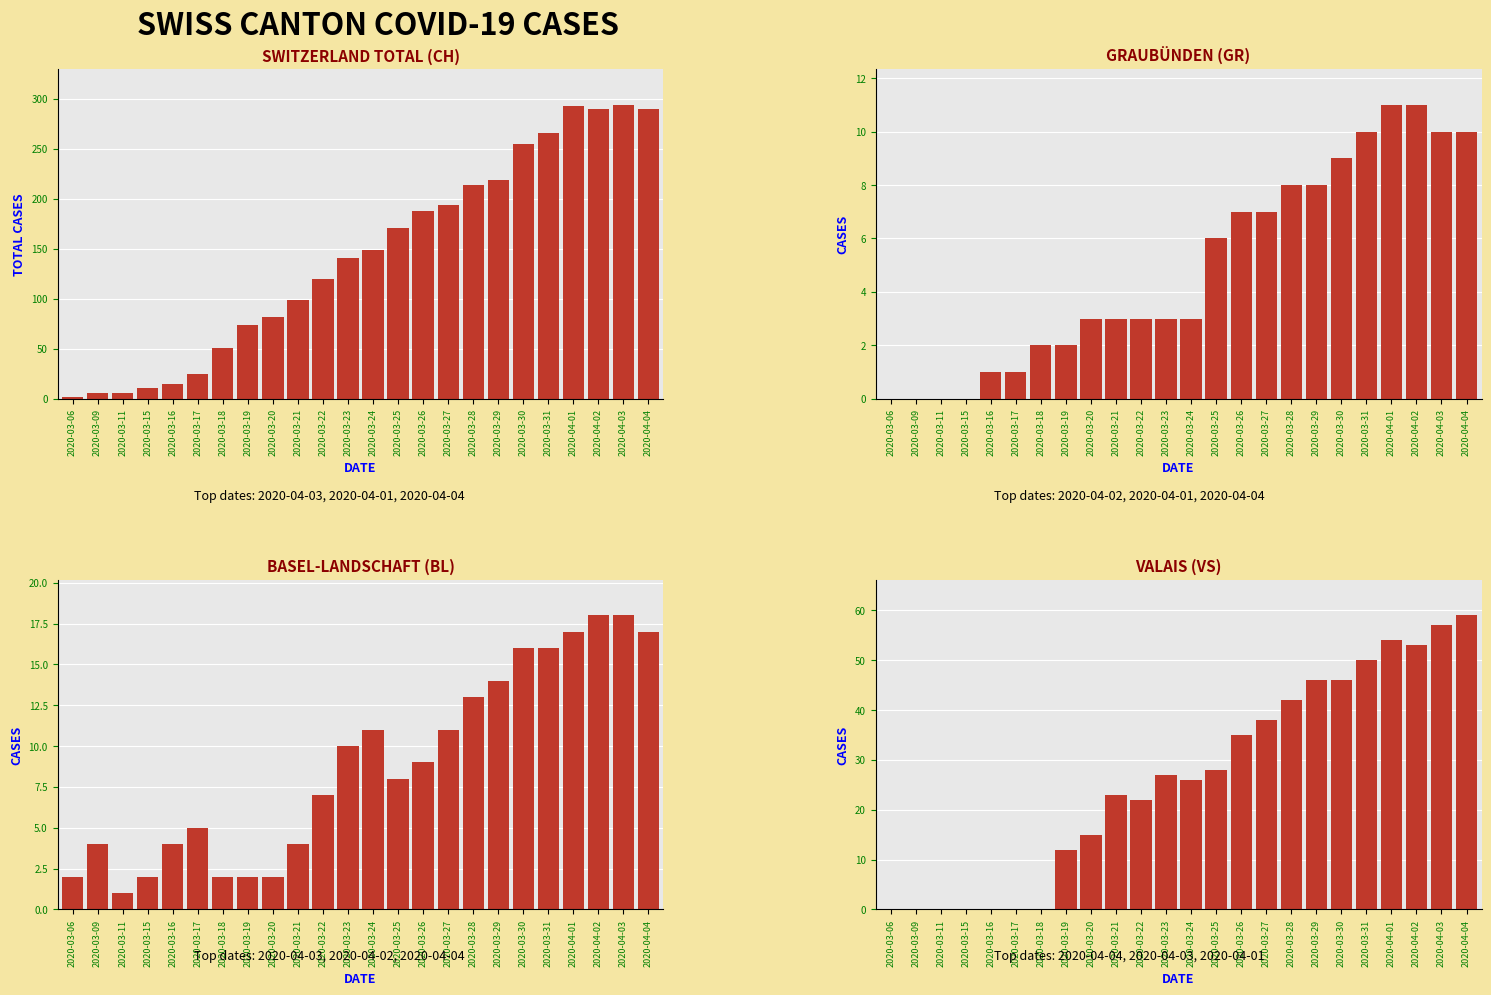

Count the number of categories in the chart.

24